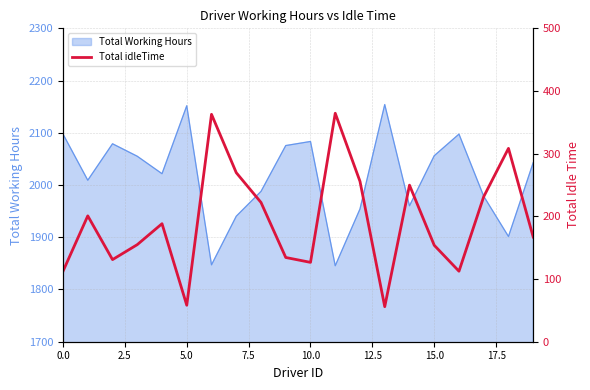

What is the value of the 17th point from the left?

112.5